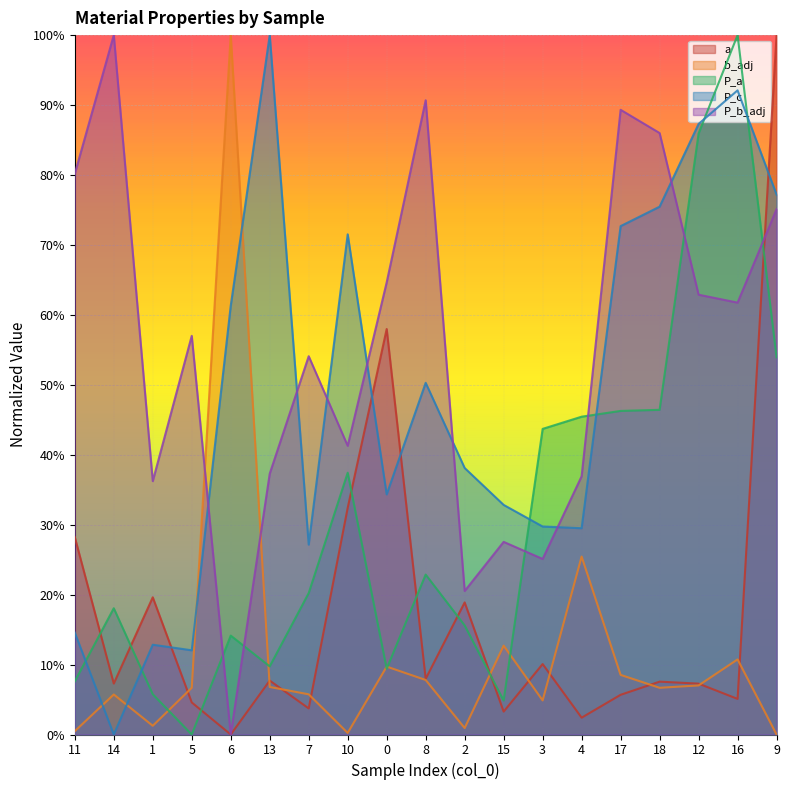

At which category does a reach its first local peak?

1